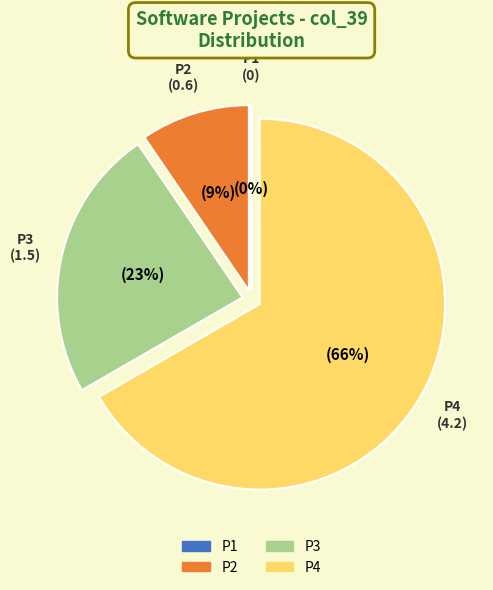

To the nearest percent, what is the difference between the P2 and P3 slice percentages?

14%